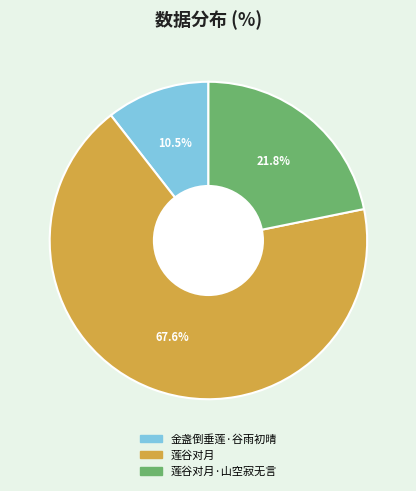

Is there any slice that represents more than half of the pie?

Yes